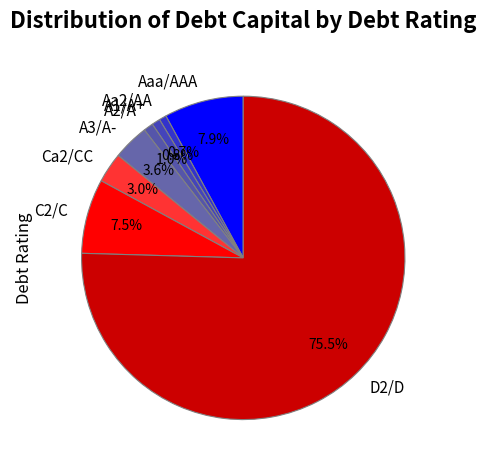

Approximately how many times larger is the value at A1/A+ compared to Ca2/CC?

0.3